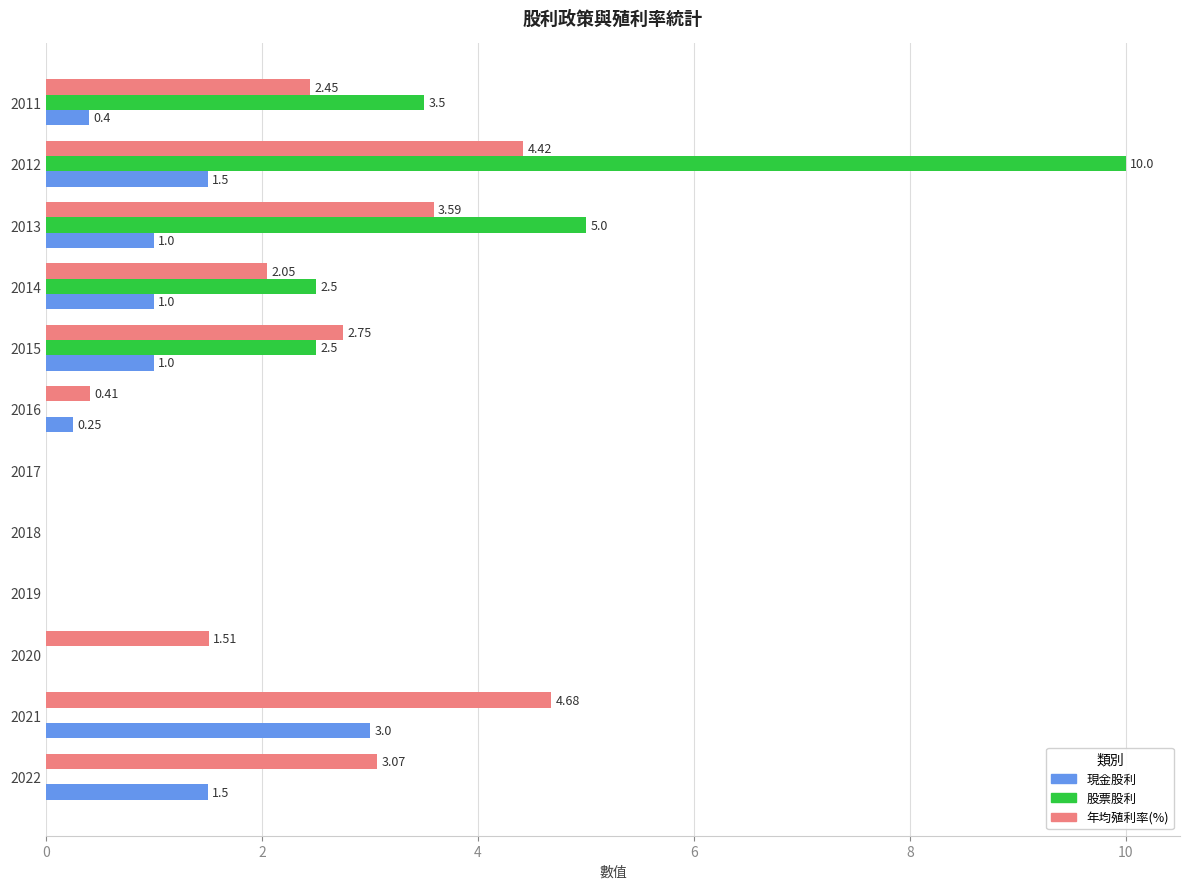

Which series has the largest total across all categories?

年均殖利率(%)